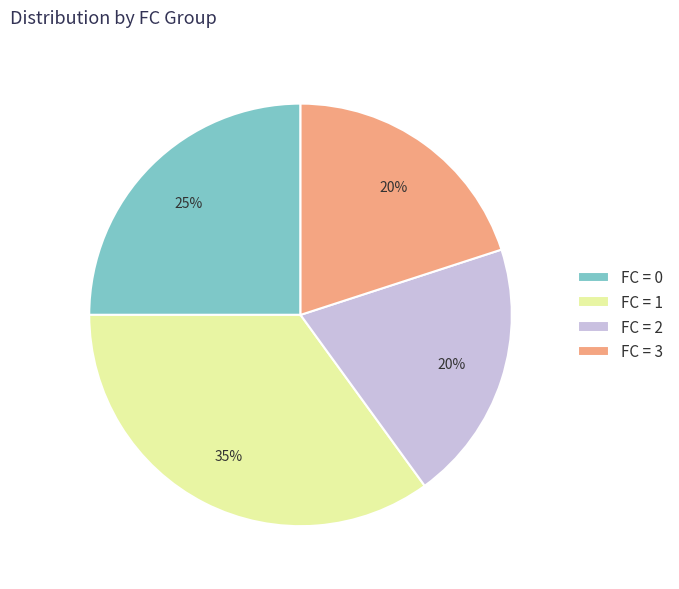

True or false: FC = 2 accounts for 26% of the total.

False